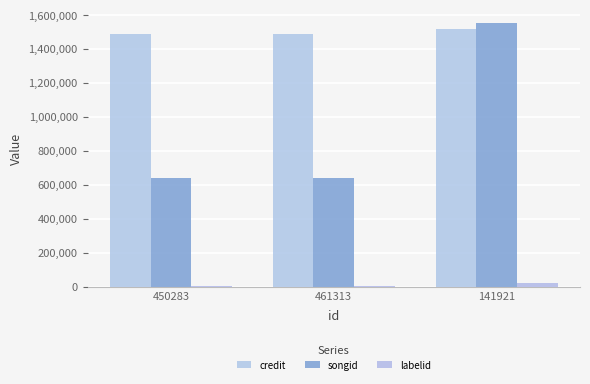

Does the chart contain stacked bars?

No